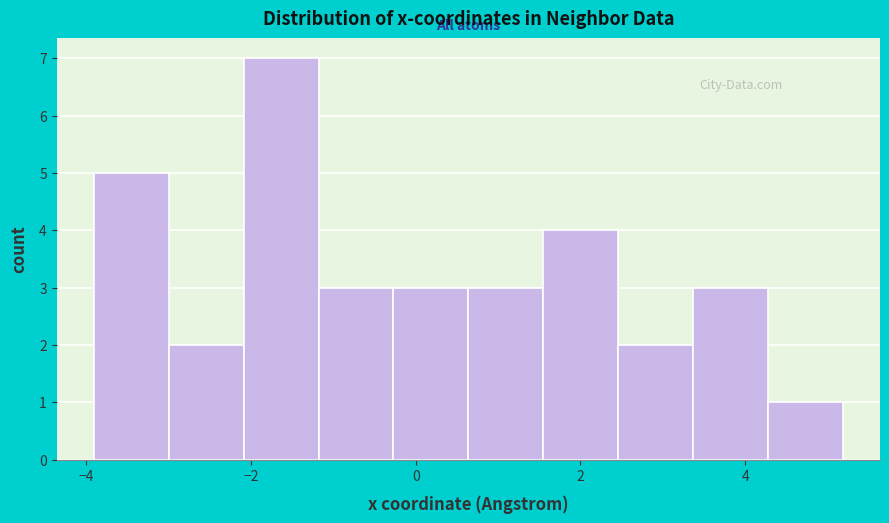

Reading left to right, list every bar in this chart as the range it spans on the x-axis followed by its height. Neither the bar edges nor the heights are printed on the chart, so give them approximately, as read against the axes.

-4.0 to -3.0: 5
-3.0 to -2.0: 2
-2.0 to -1.2: 7
-1.2 to -0.2: 3
-0.2 to 0.6: 3
0.6 to 1.6: 3
1.6 to 2.4: 4
2.4 to 3.4: 2
3.4 to 4.2: 3
4.2 to 5.2: 1